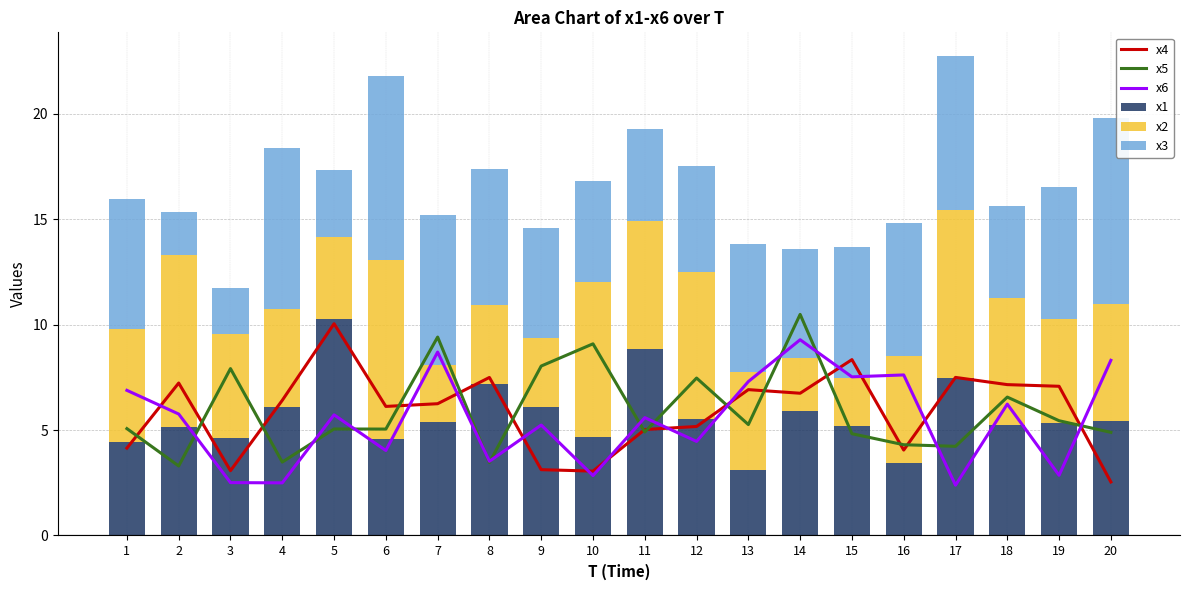

What are all the series names shown in the legend?

x4, x5, x6, x1, x2, x3